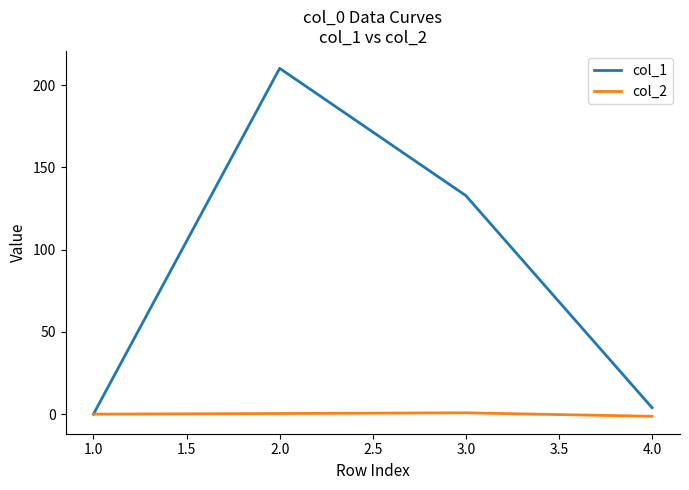

At which category does col_1 reach its first local peak?

2.0